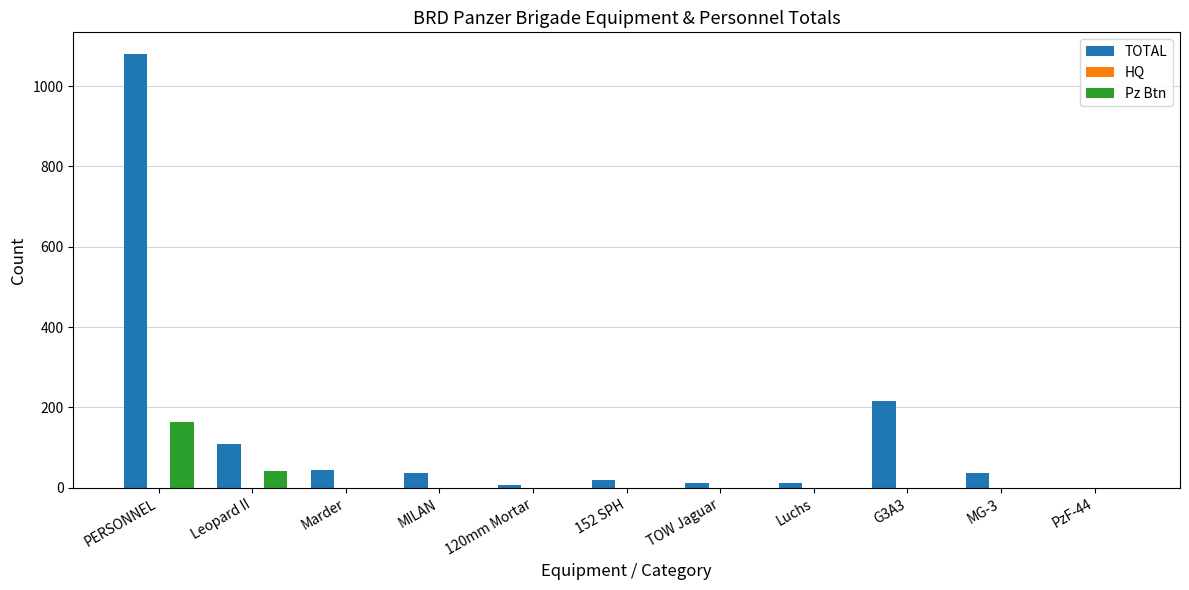

What is the sum of all TOTAL values?

1568